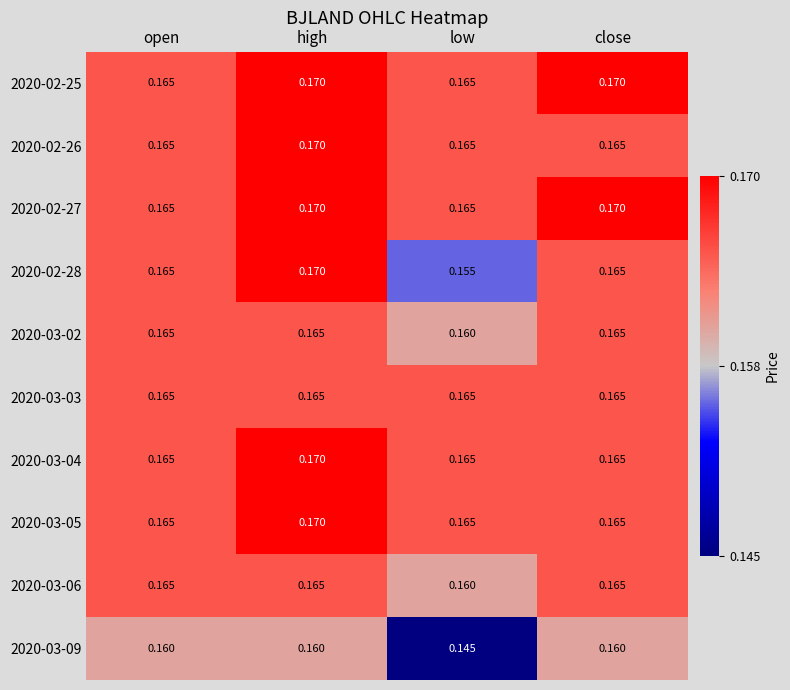

Which category has the lowest value in the 2020-03-09 series?

low